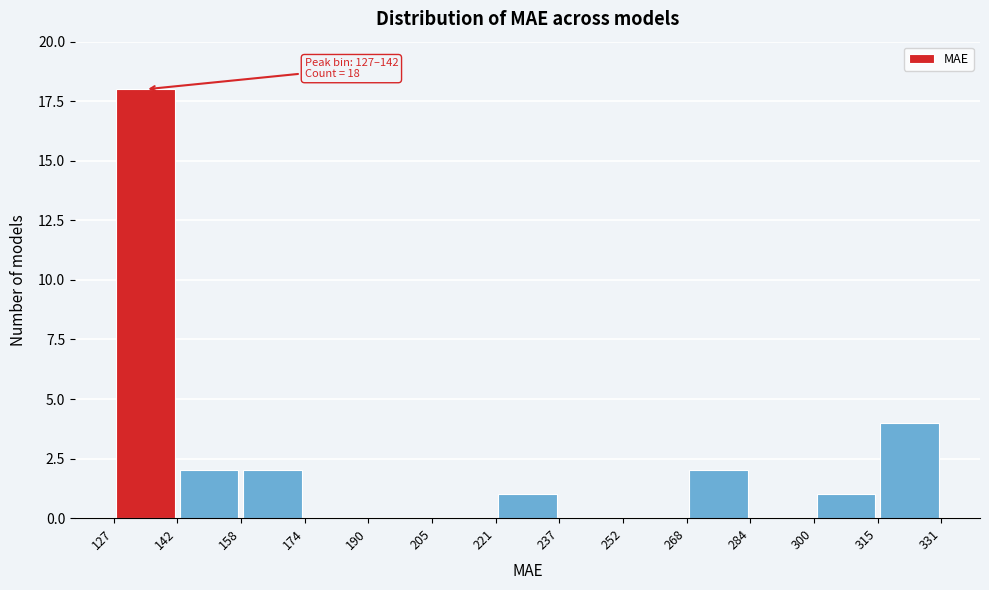

Which range on the x-axis has the tallest bar?

127 to 142